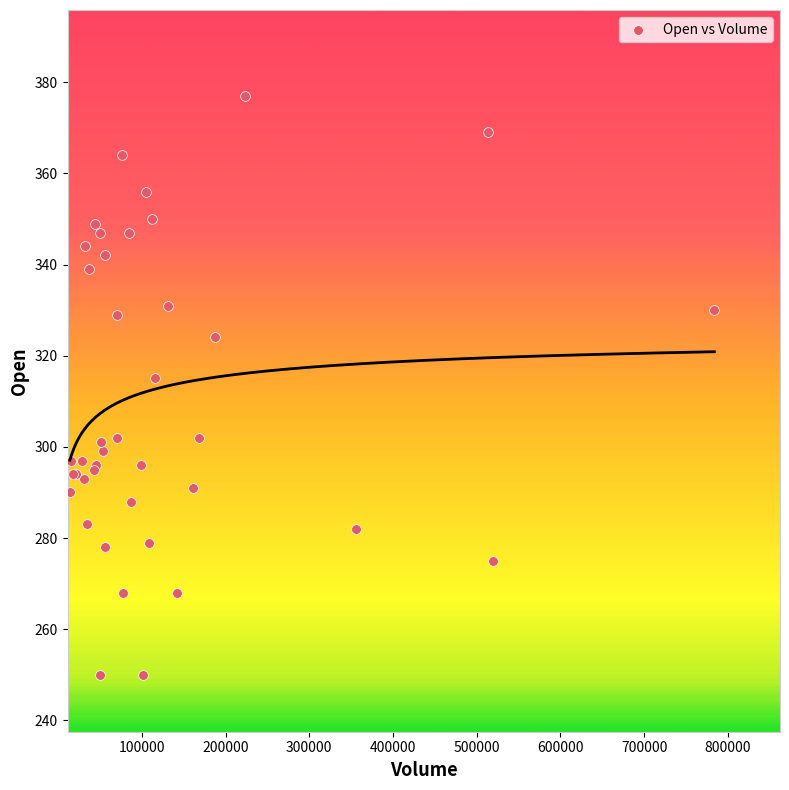

What Y value in the scatter plot is closest to 313?

315